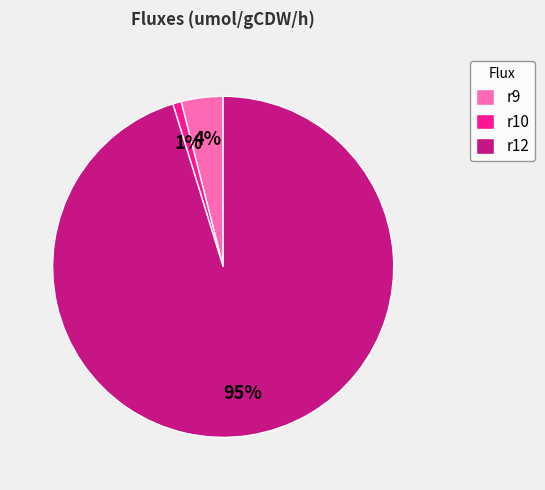

What percentage is the r12 slice, to the nearest percent?

95%